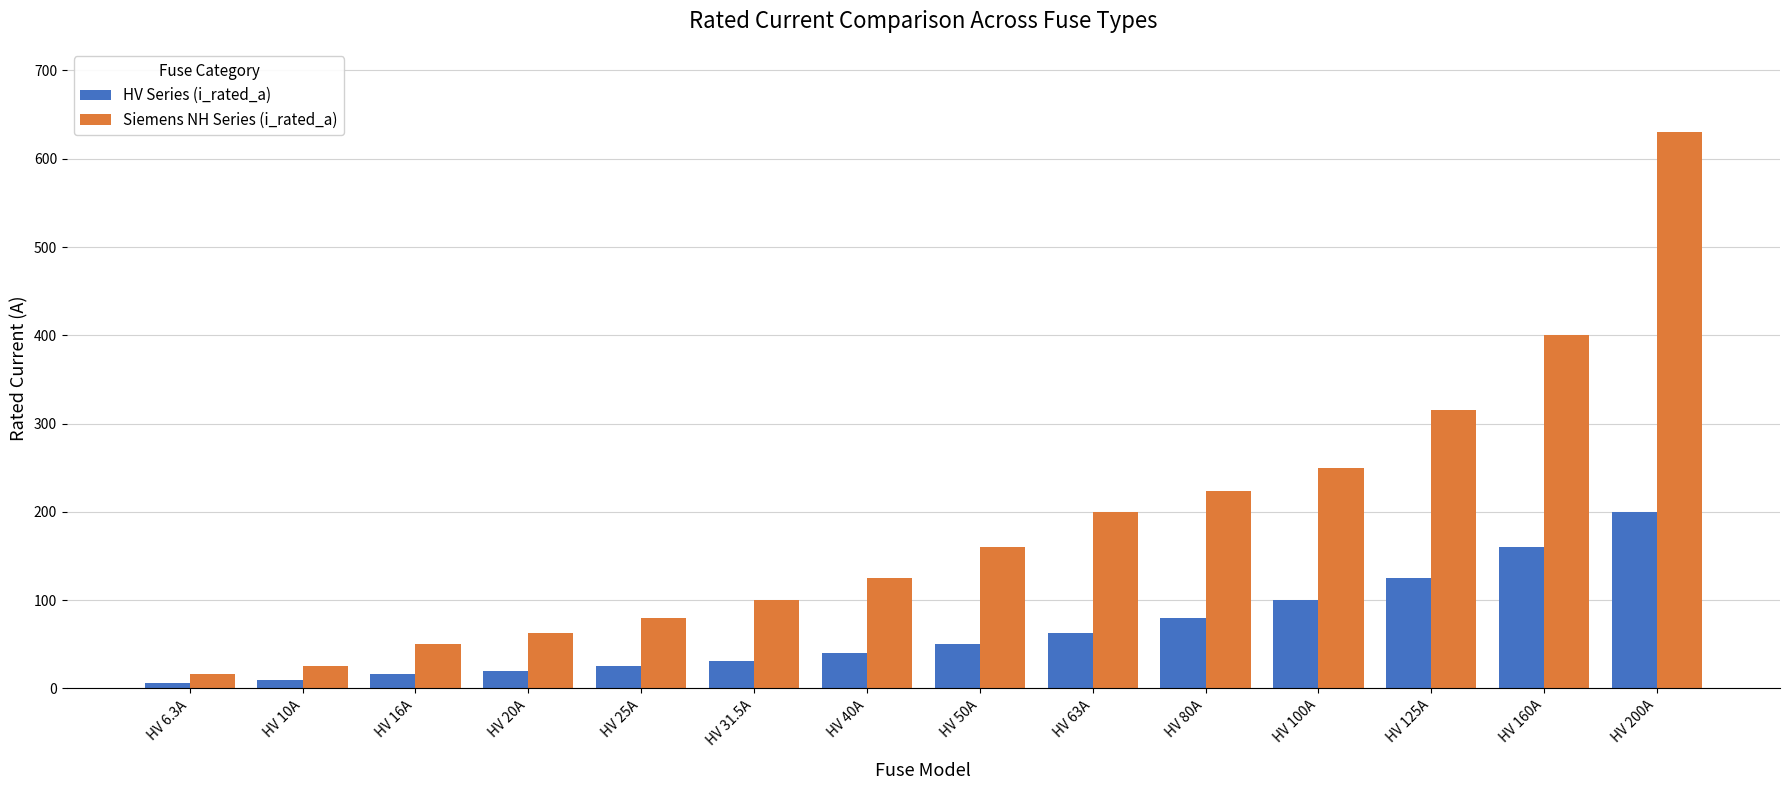

How many series are shown in this chart?

2